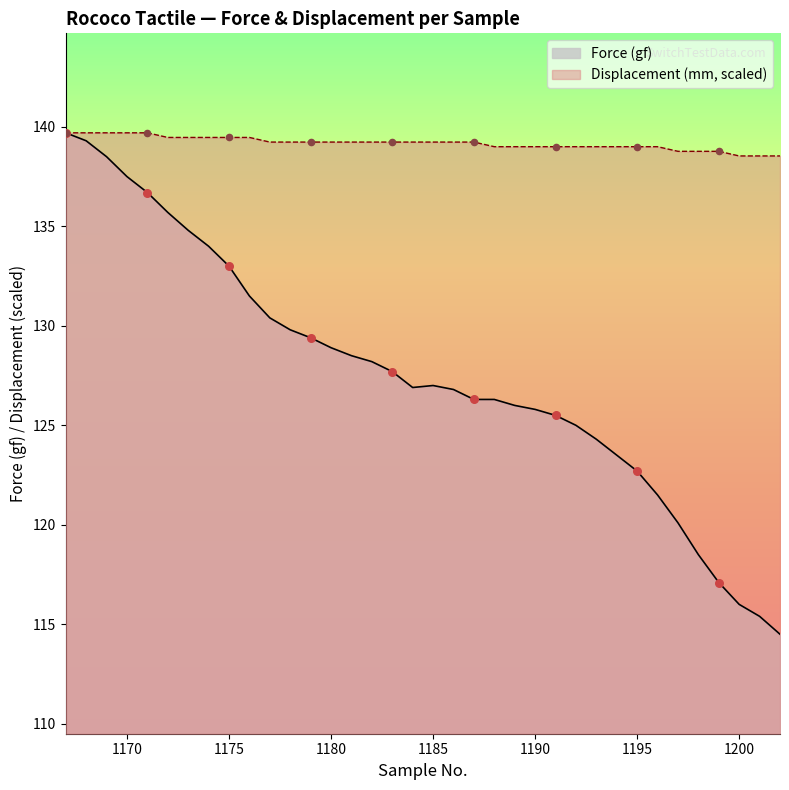

At how many categories does at least one series exceed 123?

36